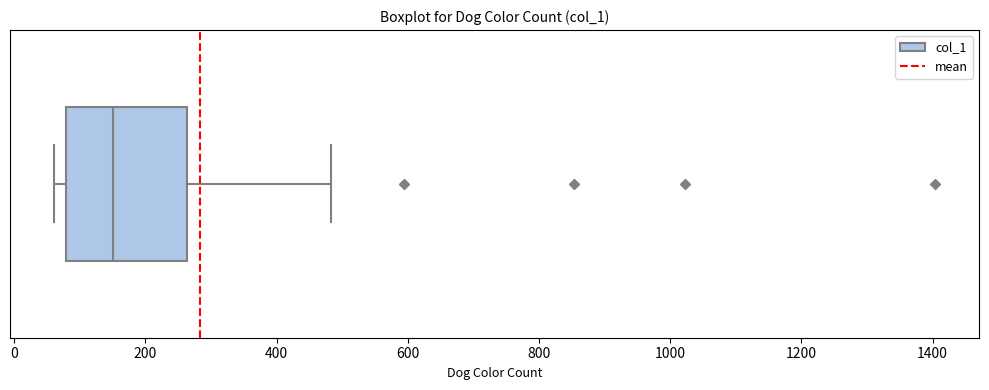

Read this box plot against the x-axis: the position of the median line, the range covered by the box, and the ends of both whiskers. The values are not printed on the chart, so give them approximately, as read against the axis.

median 160, box 80 to 260, whiskers 60 to 480